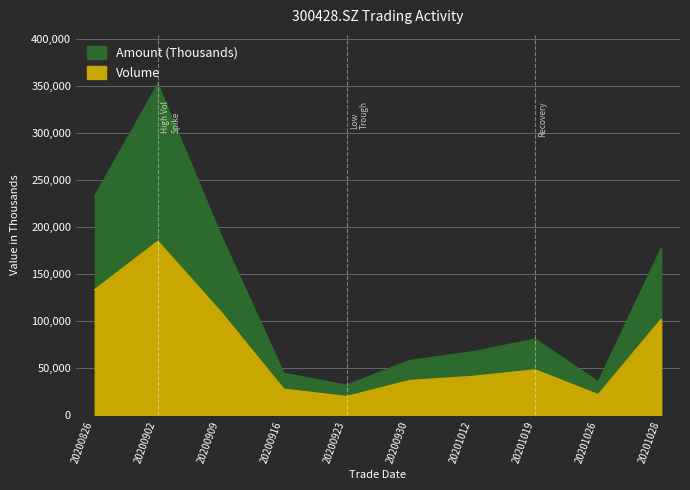

True or false: Volume and Amount (Thousands) cross at least once.

False